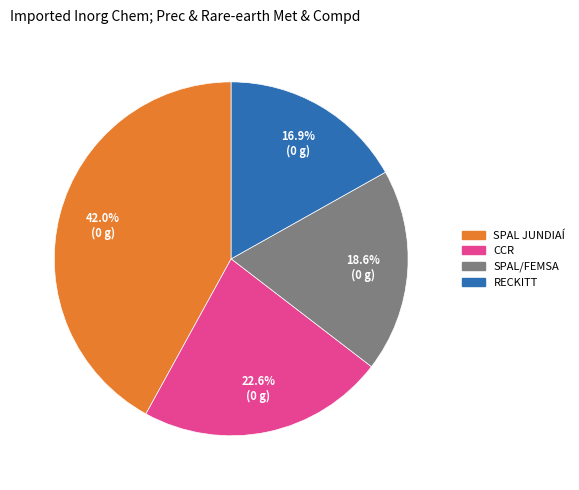

To the nearest percent, what percentage of the pie is RECKITT?

17%